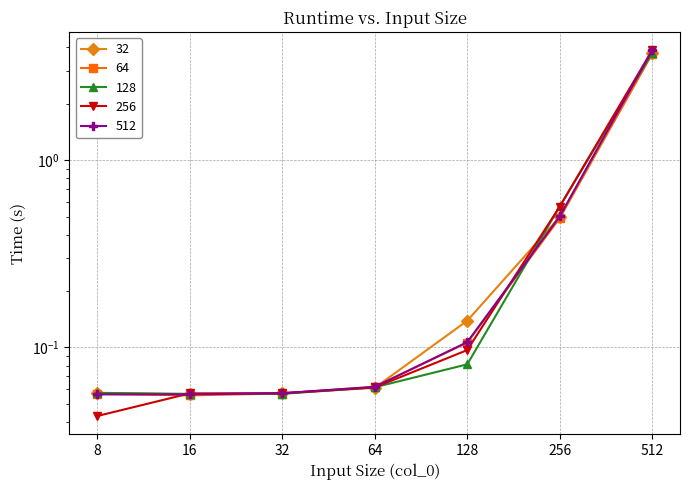

What is the value of the 64 point at the 7th from the left?

3.7